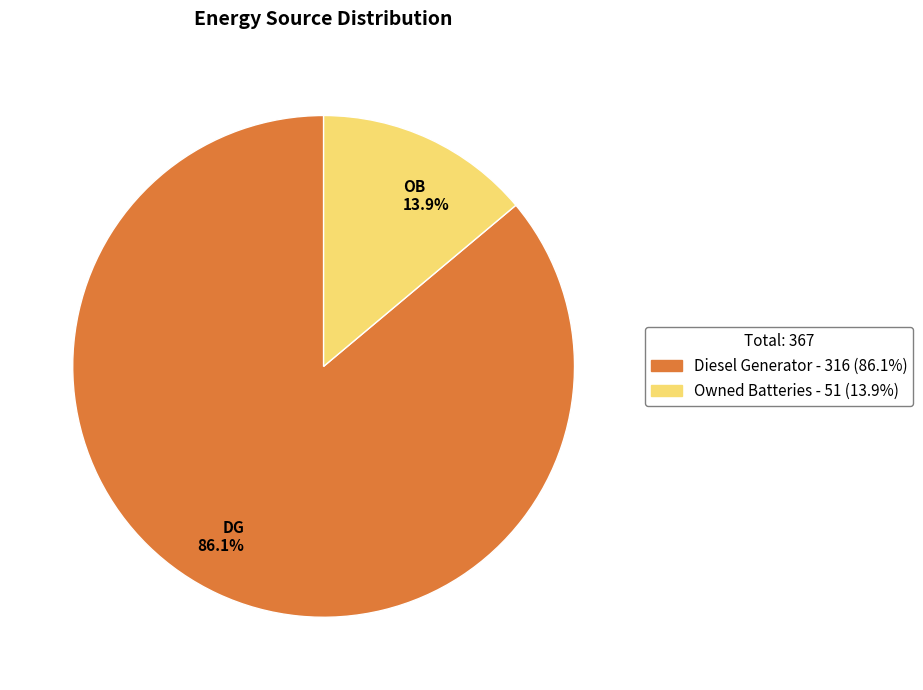

Is there any slice that represents more than half of the pie?

Yes